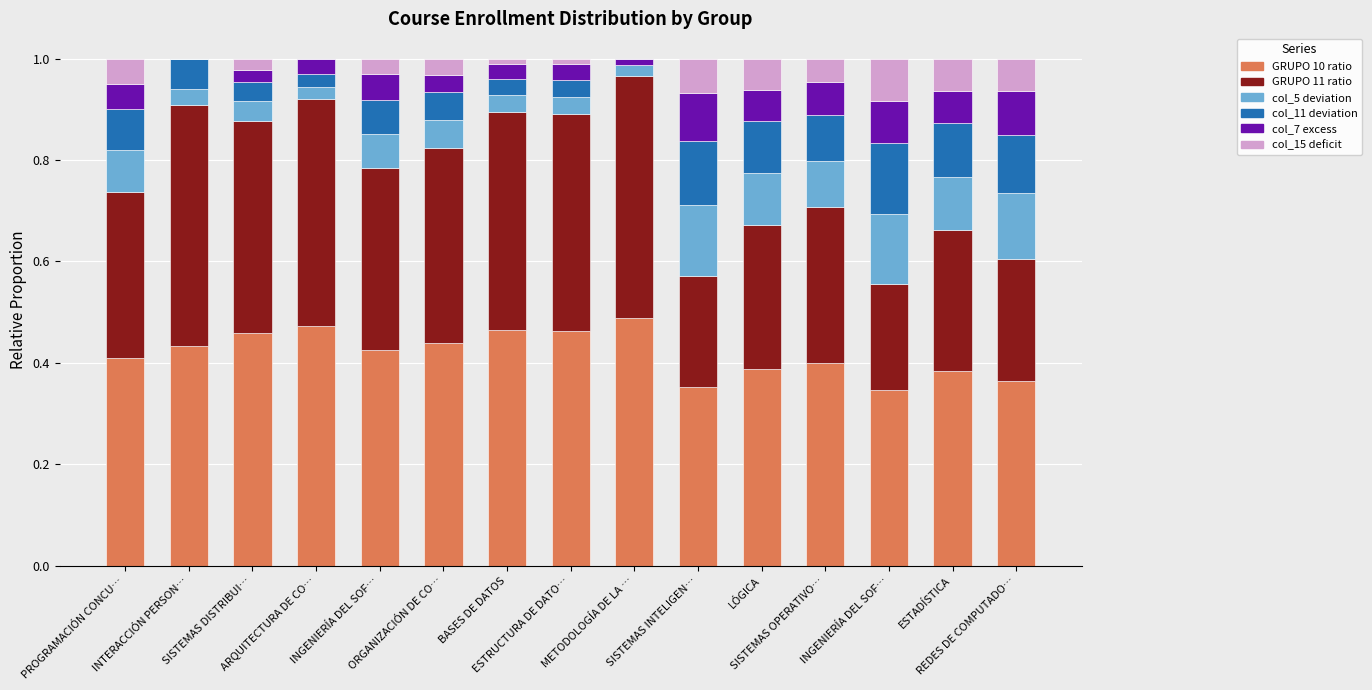

Count the number of categories in the chart.

15